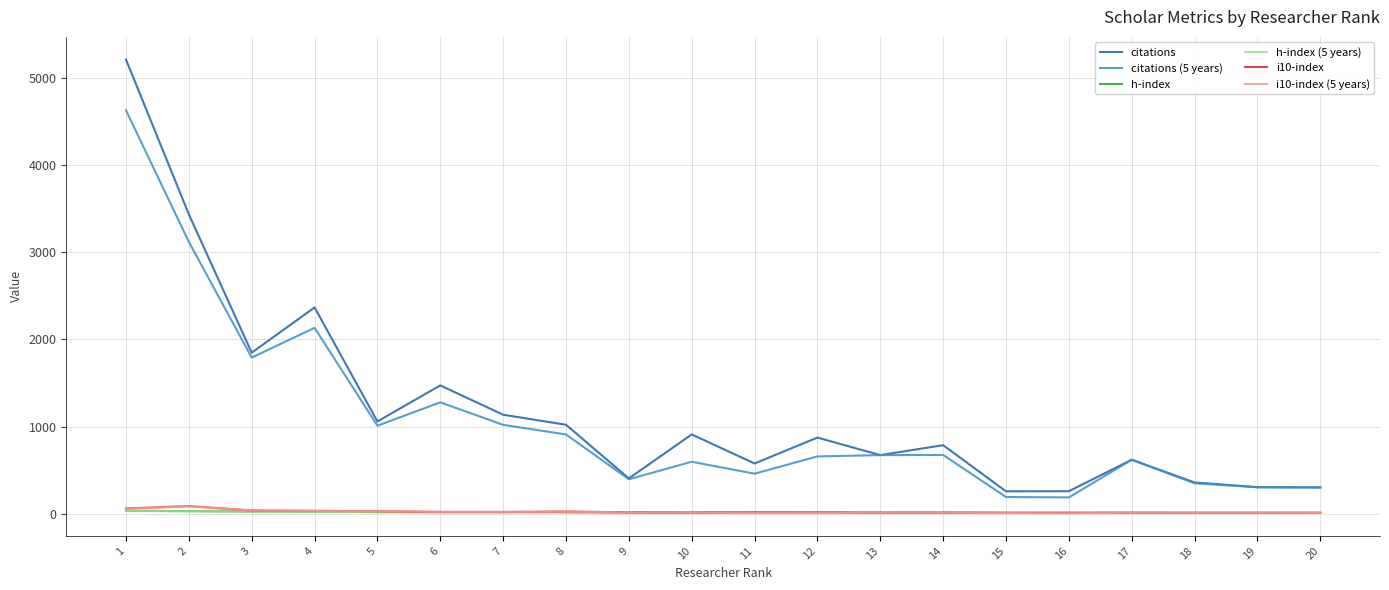

What is the total value across all series at 20?

643